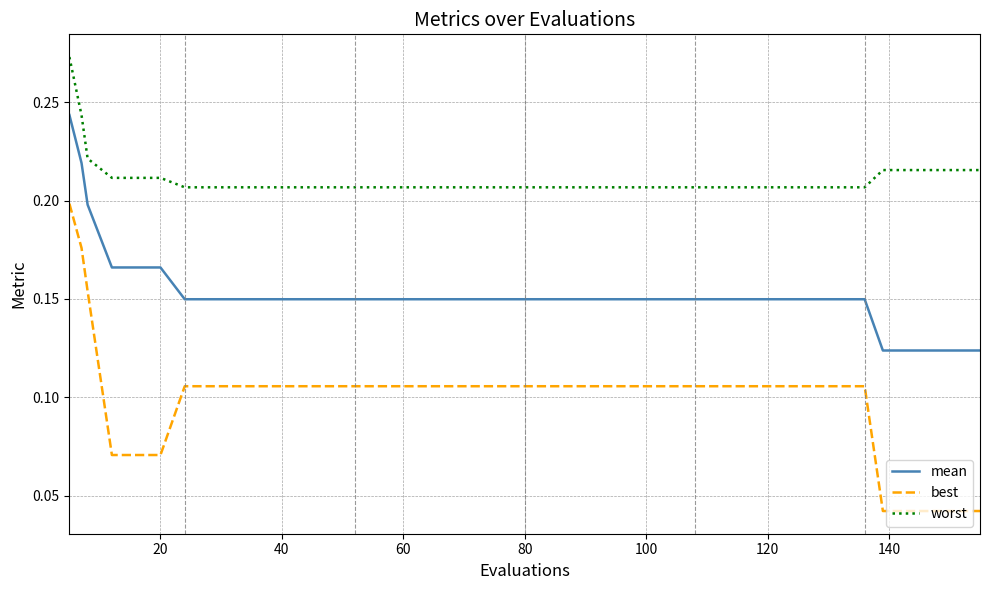

True or false: mean and worst intersect in this chart.

False